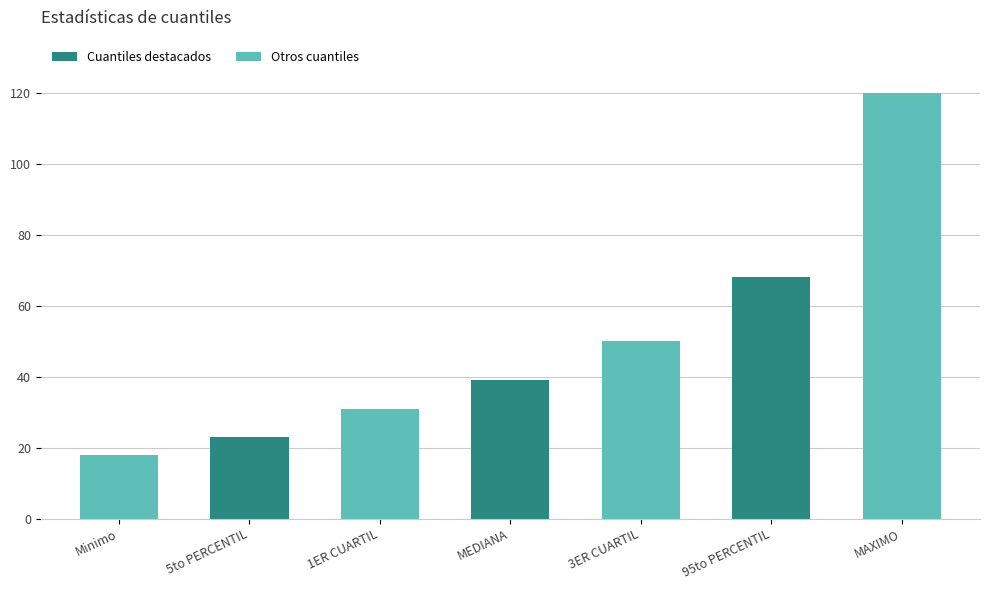

What is the sum of the values at Minimo and MAXIMO?

138